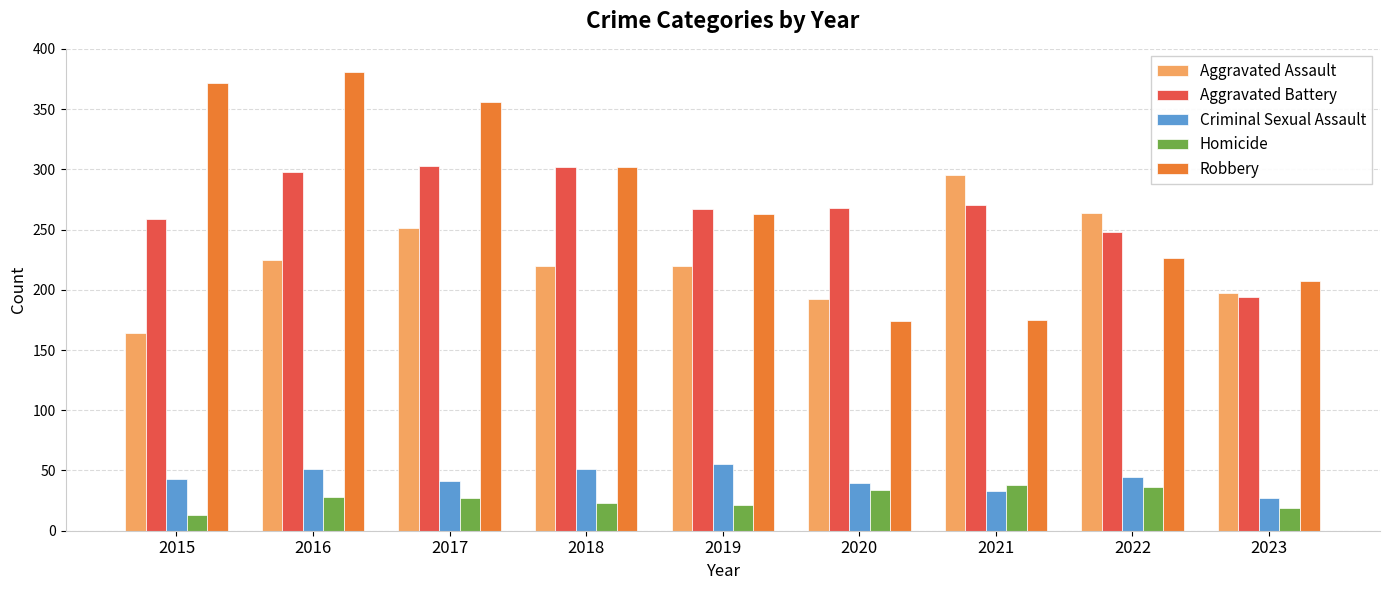

Which series changed the most between 2020 and 2023?

Aggravated Battery